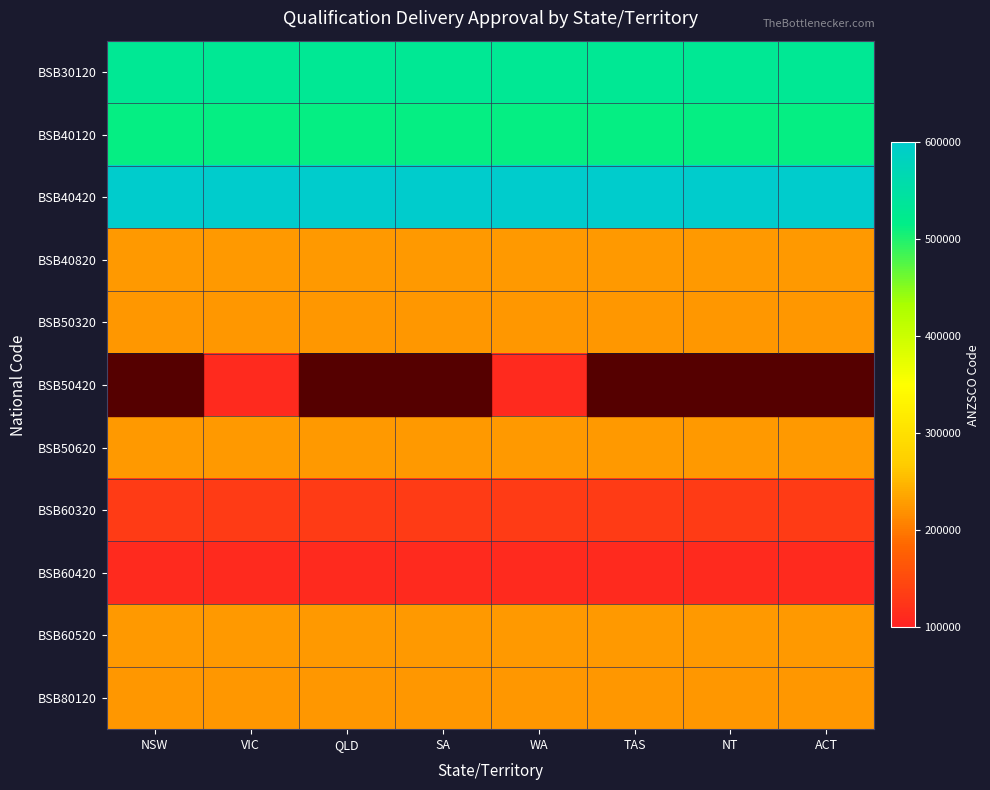

At which category is the sum across all series the highest?

VIC